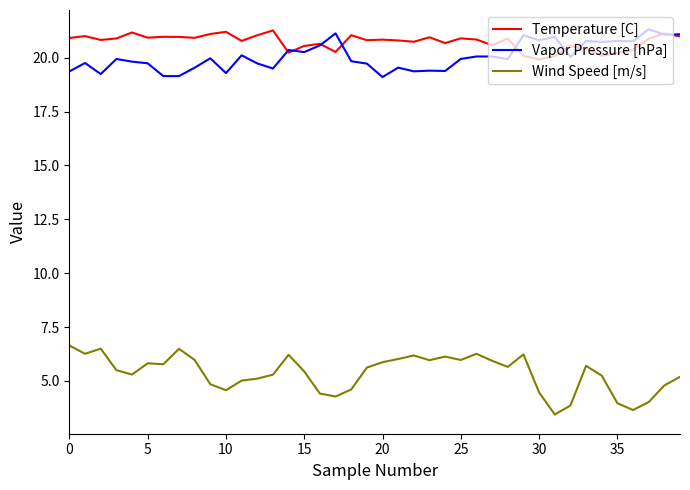

True or false: Wind Speed [m/s] and Temperature [C] cross at least once.

False